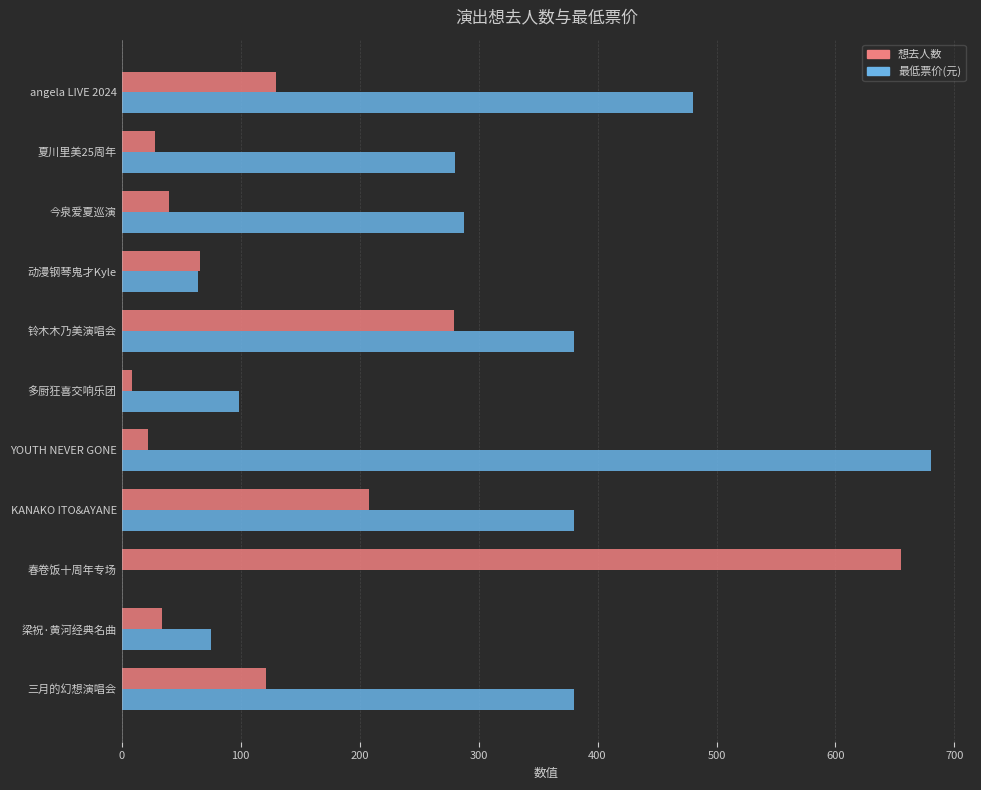

How many categories are shown in the chart?

11